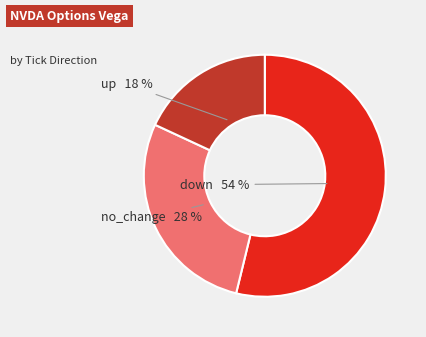

To the nearest percent, what is the difference between the largest and smallest slice percentages?

36%